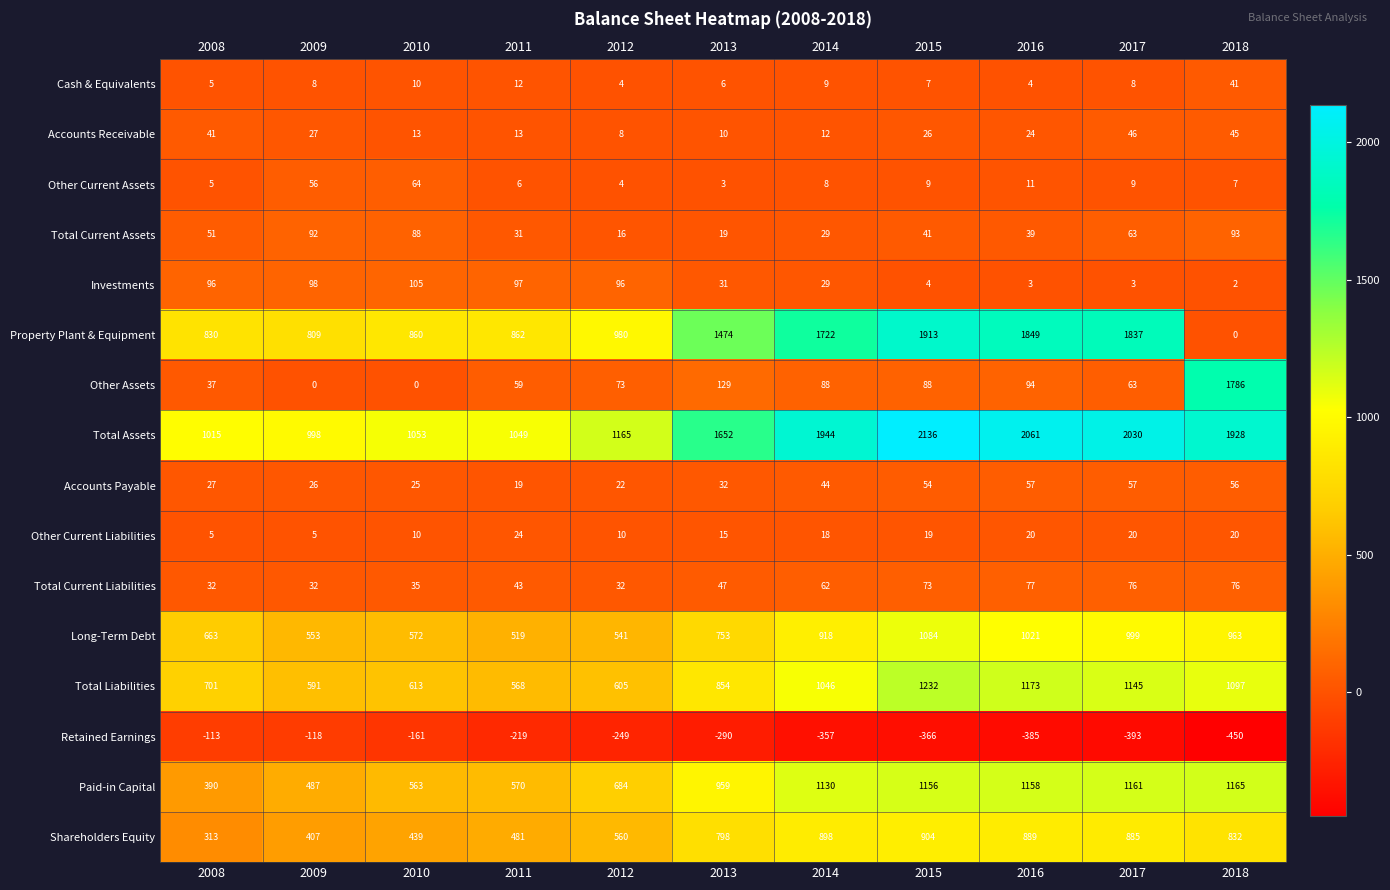

What is the difference between the highest and lowest values at 2008?

1128